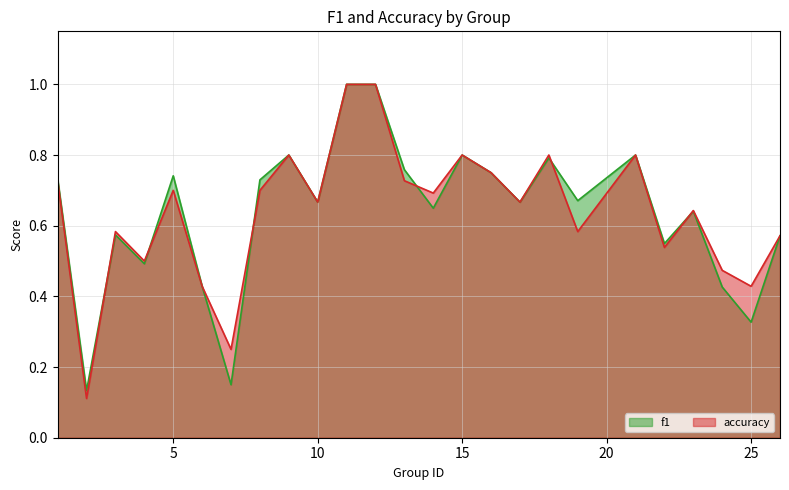

Which label corresponds to the largest value in the chart?

11